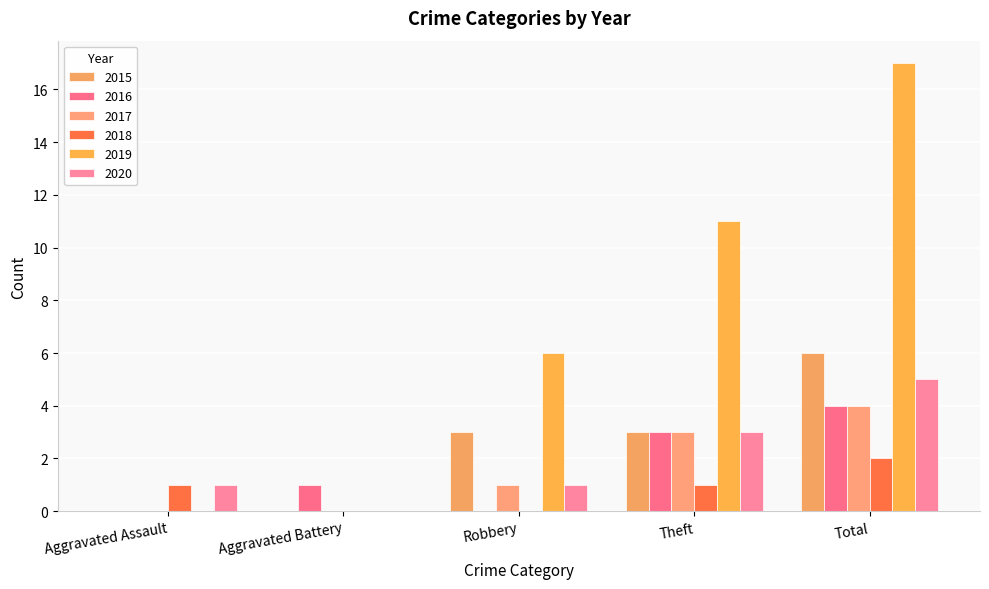

Reading right to left, extract all data points from this chart.

2015: 6	3	3	0	0
2016: 4	3	0	1	0
2017: 4	3	1	0	0
2018: 2	1	0	0	1
2019: 17	11	6	0	0
2020: 5	3	1	0	1